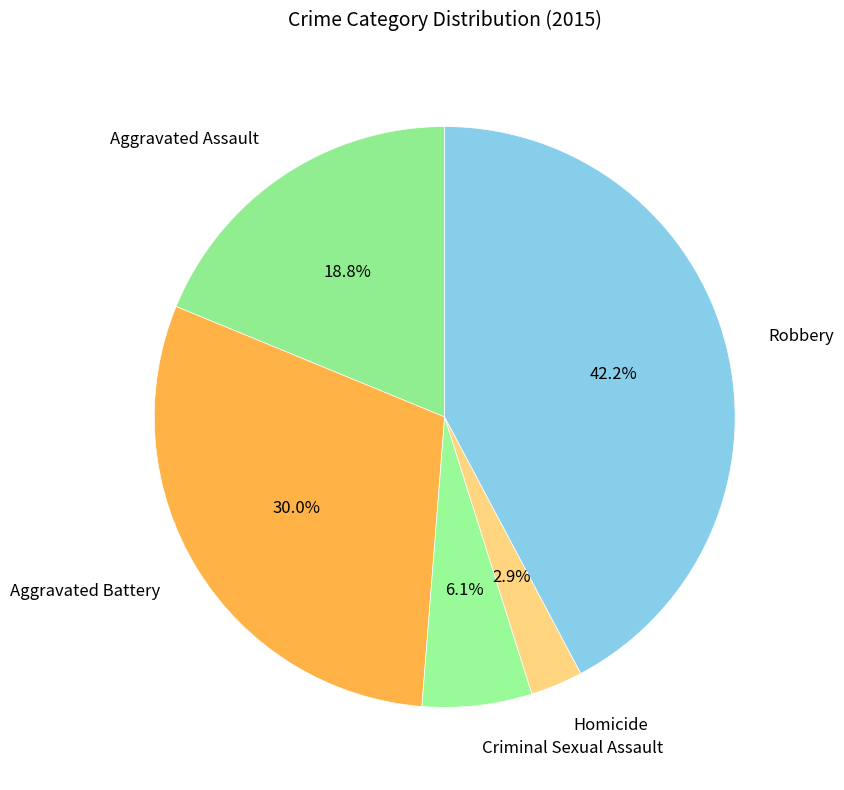

To the nearest percent, what is the difference between the largest and smallest slice percentages?

39%